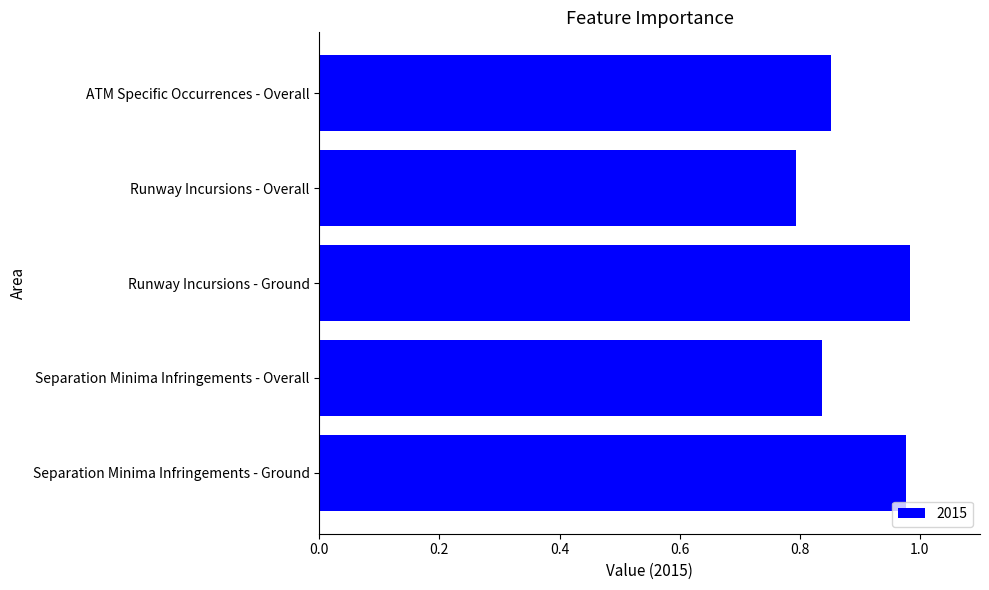

Which category has the lowest value across all series?

Runway Incursions - Overall